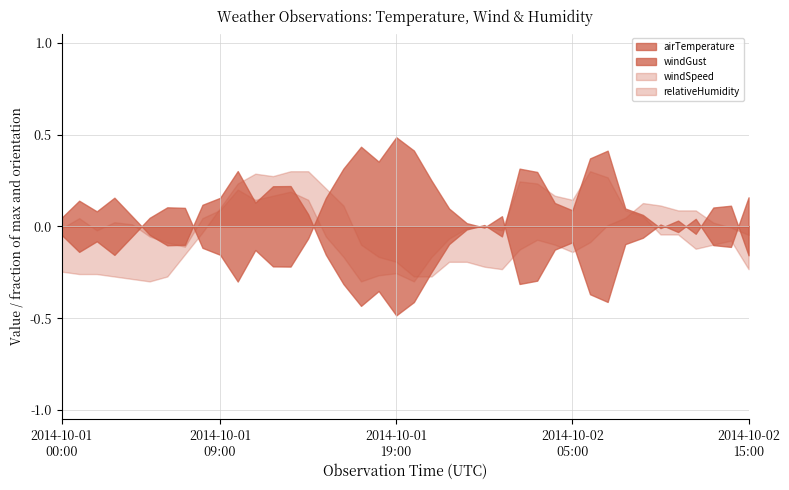

What are all the series names shown in the legend?

airTemperature, windGust, windSpeed, relativeHumidity